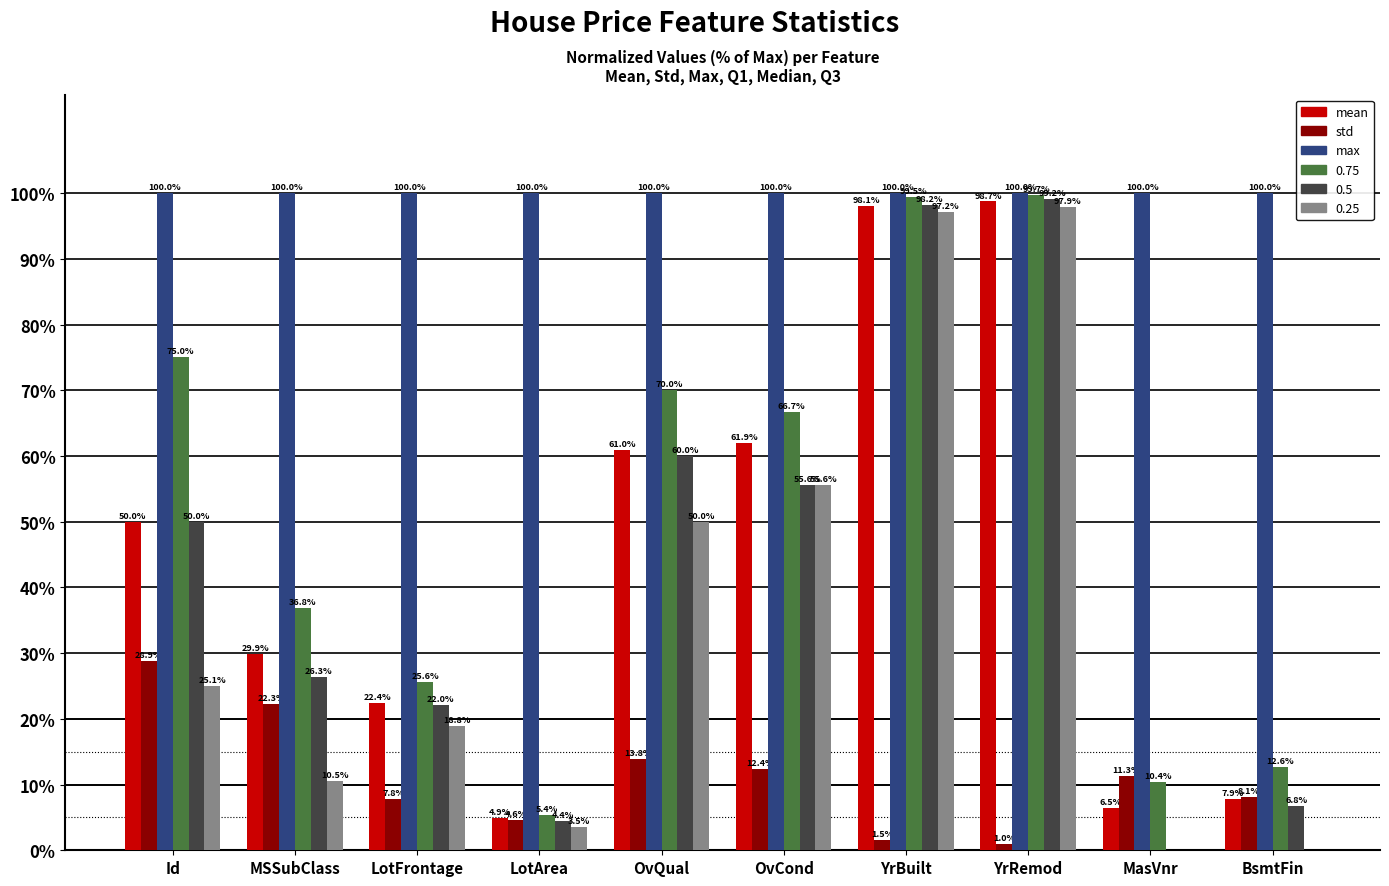

What is the total value across all series at BsmtFin?

135.4